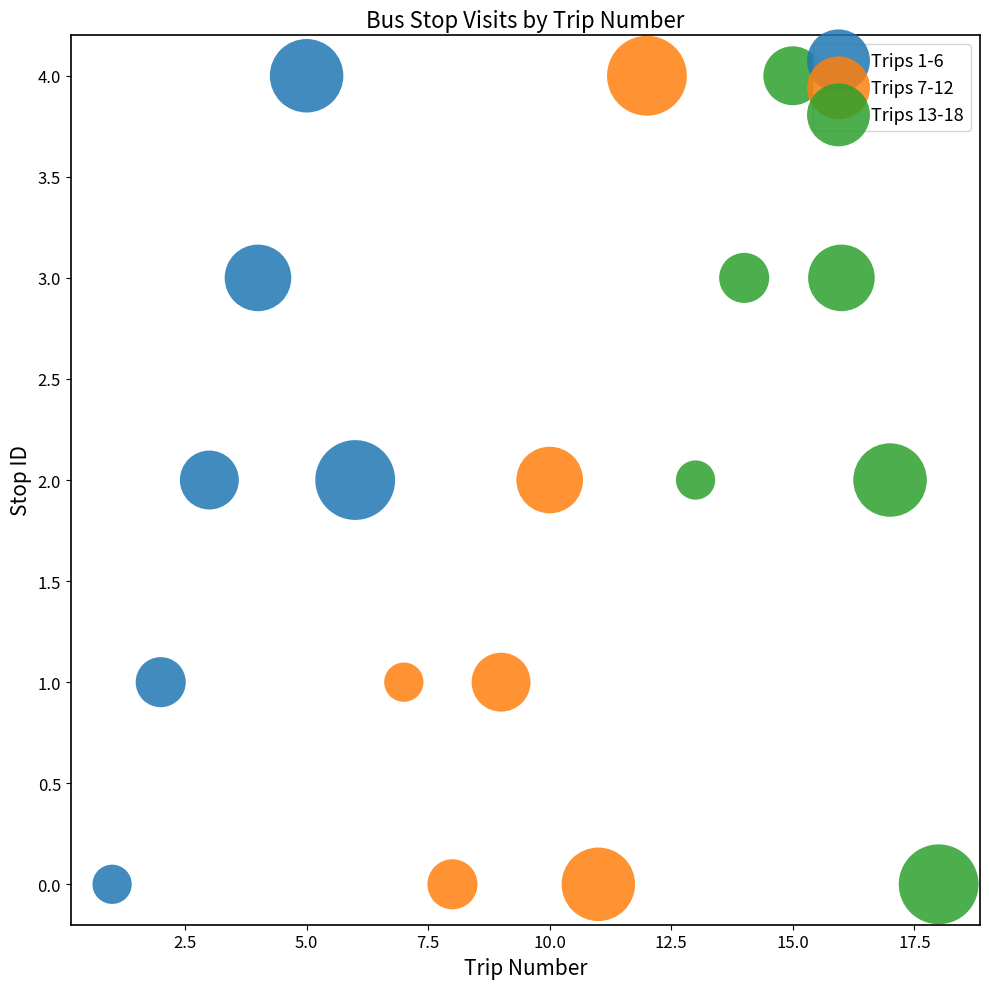

What are all the series names shown in the legend?

Trips 1-6, Trips 7-12, Trips 13-18